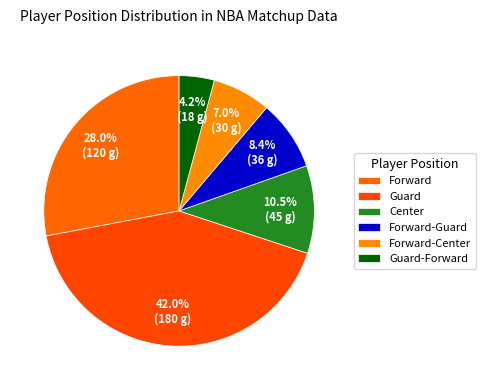

Count the number of slices in the pie.

6